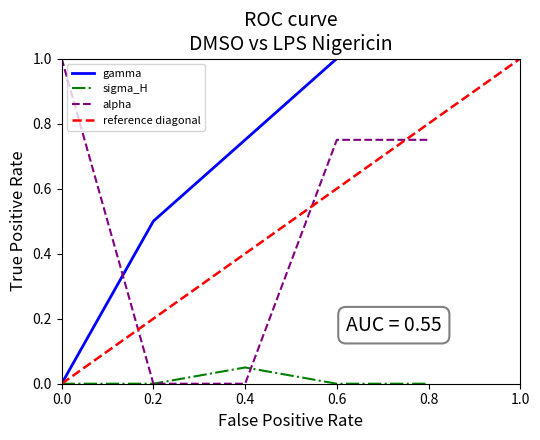

Count the number of data series in this chart.

3